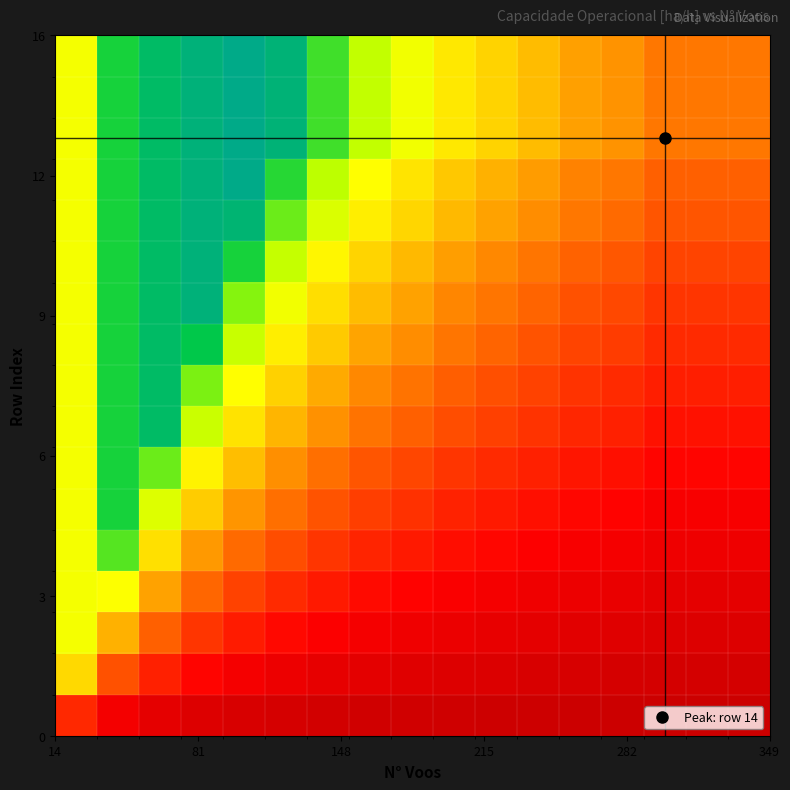

How many categories are shown in the chart?

17